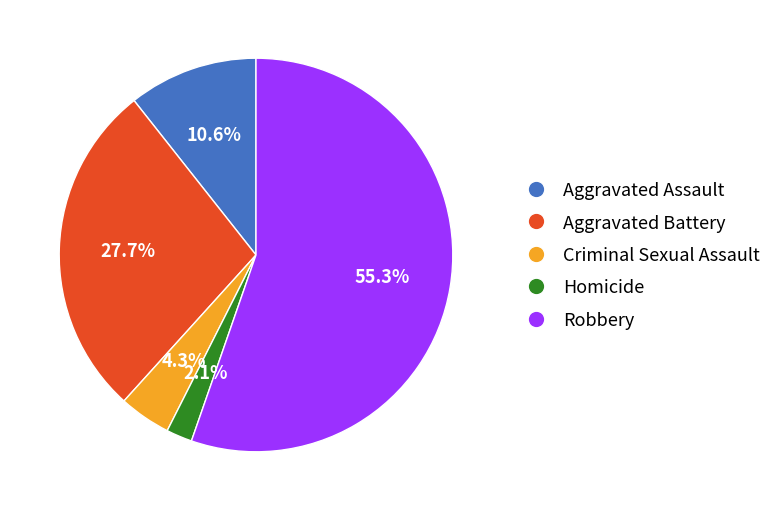

How many slices are in this pie chart?

5